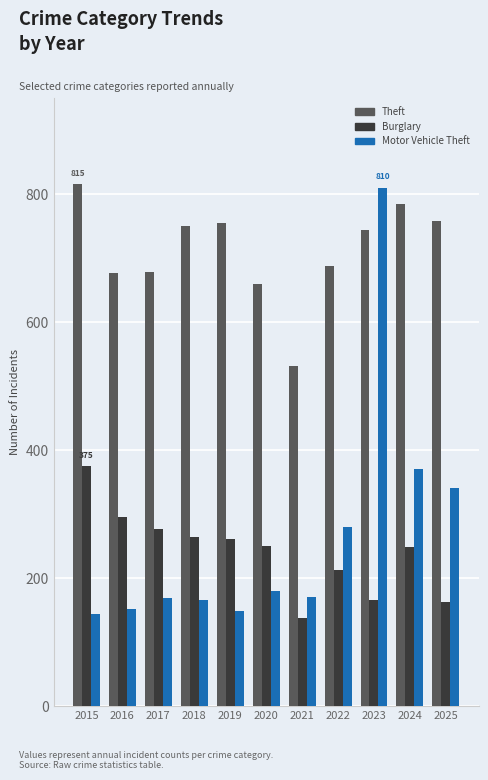

At which label does Theft first exceed 744?

2015